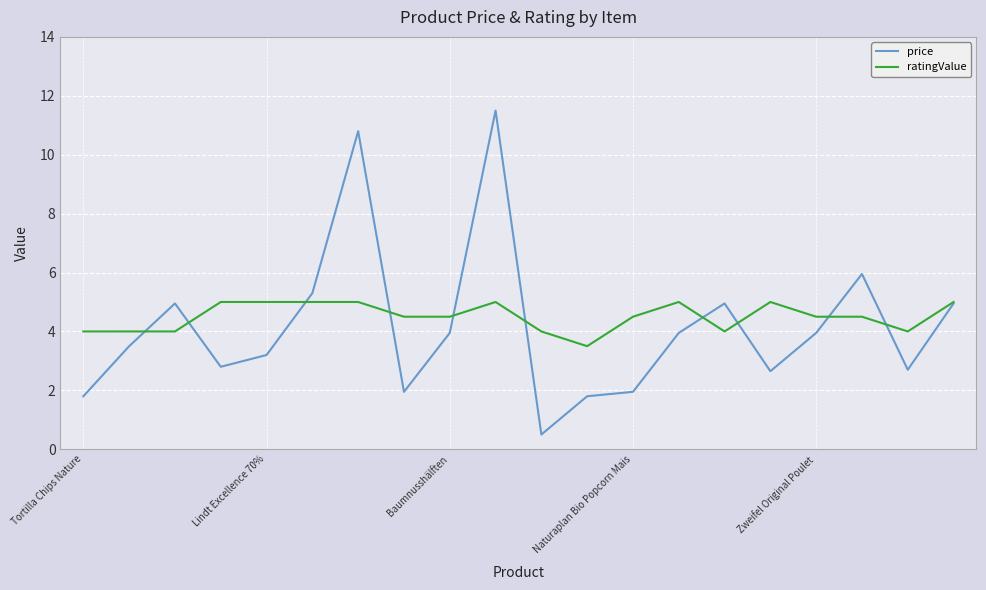

What is the maximum value for ratingValue?

5.0